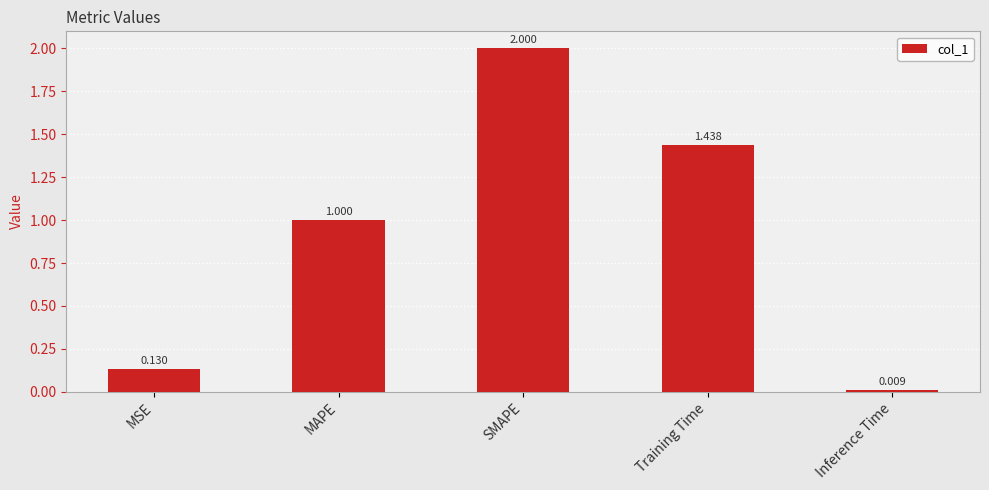

What is the difference between the maximum and second lowest values?

1.9